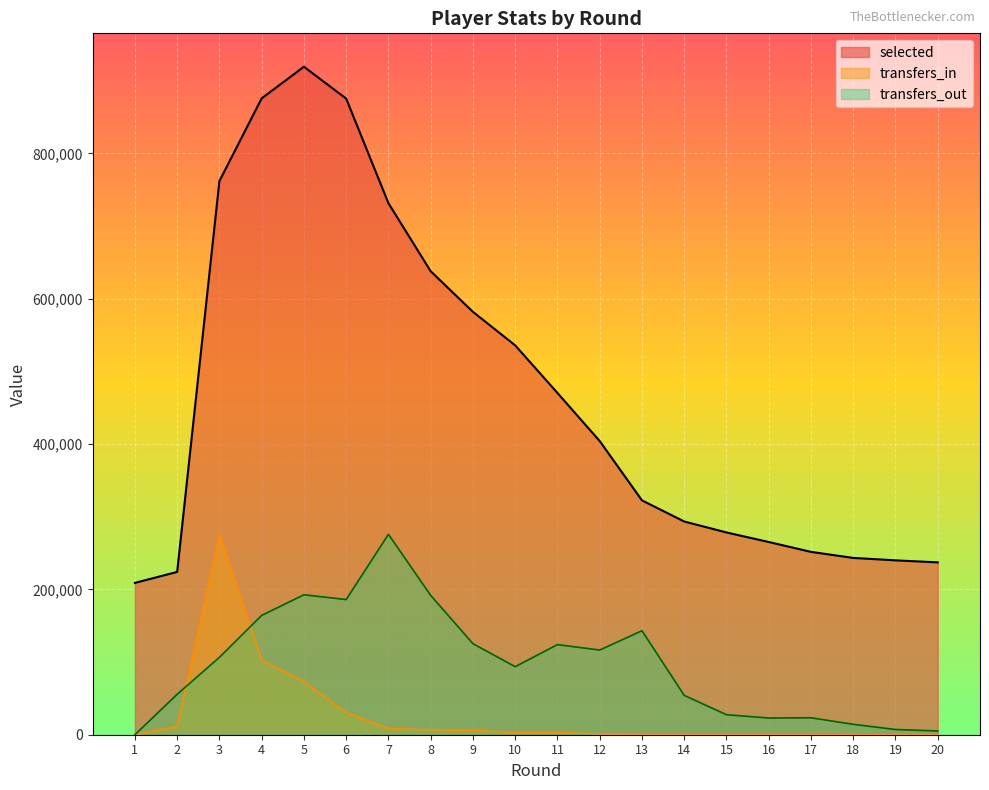

How many data points in transfers_in are less than 2992?

10